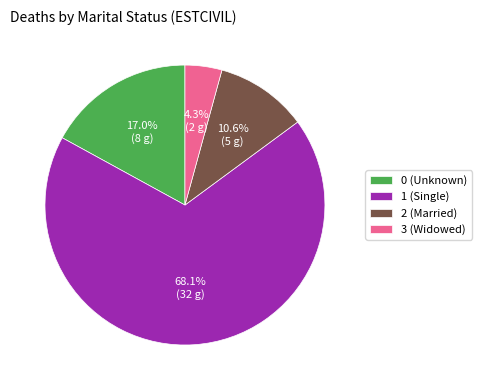

What is the largest slice in the pie chart?

1